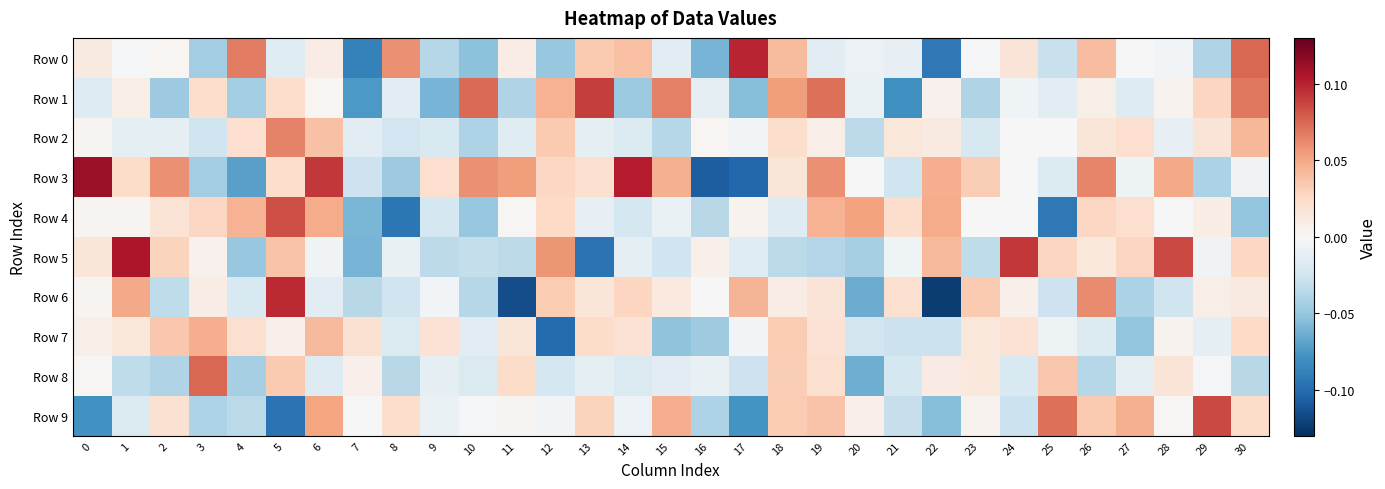

Rank the series at 23 from highest to lowest value.

Row 6, Row 3, Row 7, Row 8, Row 9, Row 4, Row 0, Row 2, Row 5, Row 1